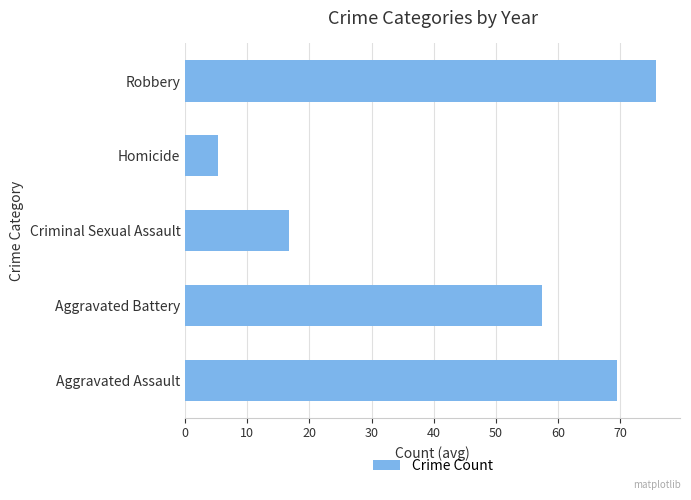

Between Aggravated Battery and Homicide, which is larger?

Aggravated Battery